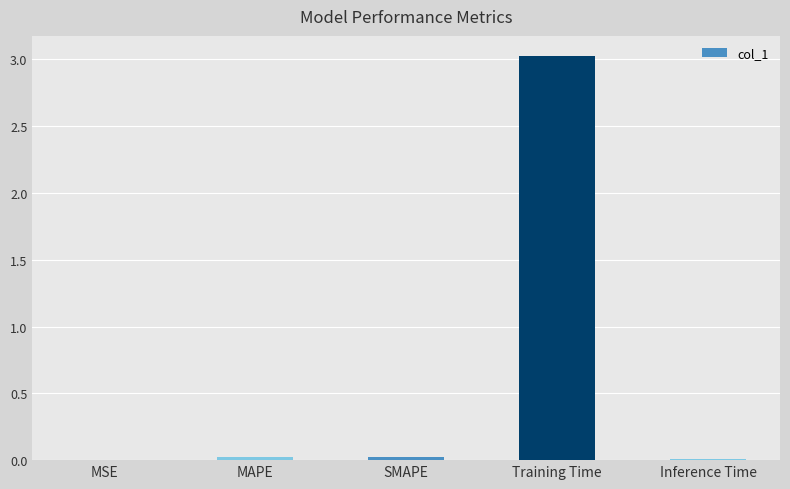

Is it true that the value at Training Time is 3.0?

True